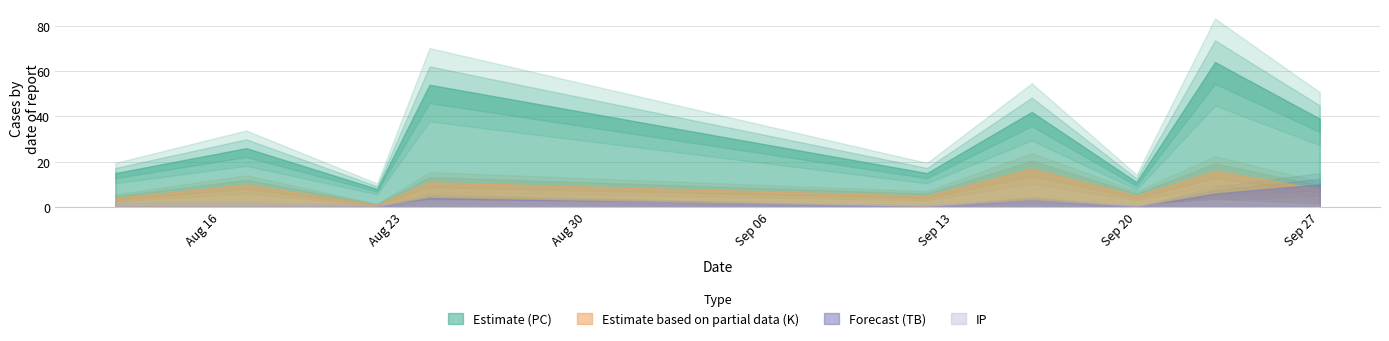

The value of PC at 2021-08-17 is 35. True or false?

False